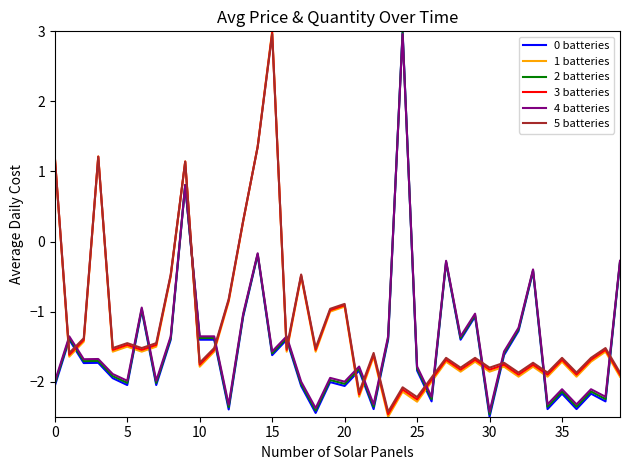

True or false: 3 batteries and 2 batteries intersect in this chart.

True